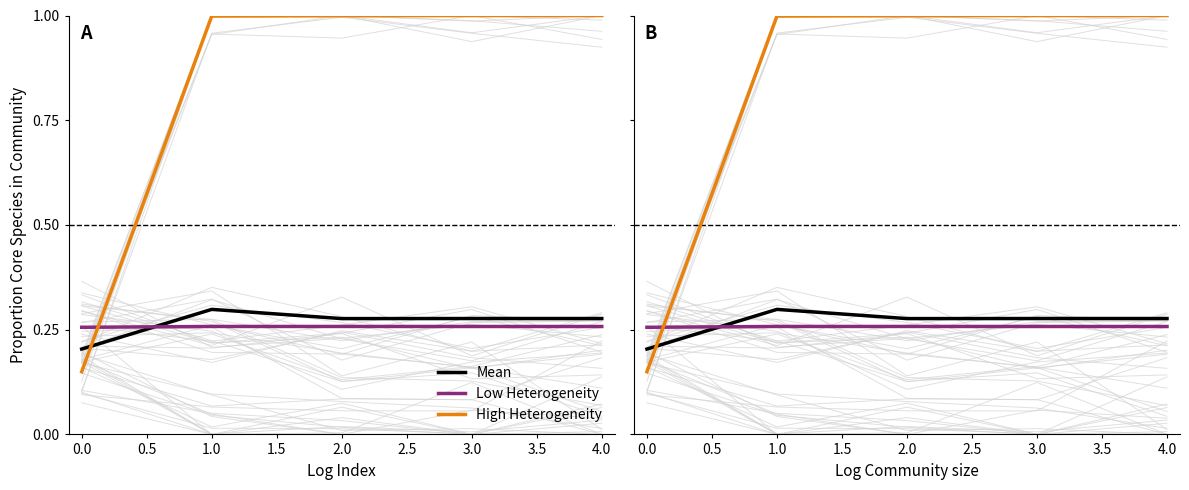

What is the average value of the Mean series?

0.3